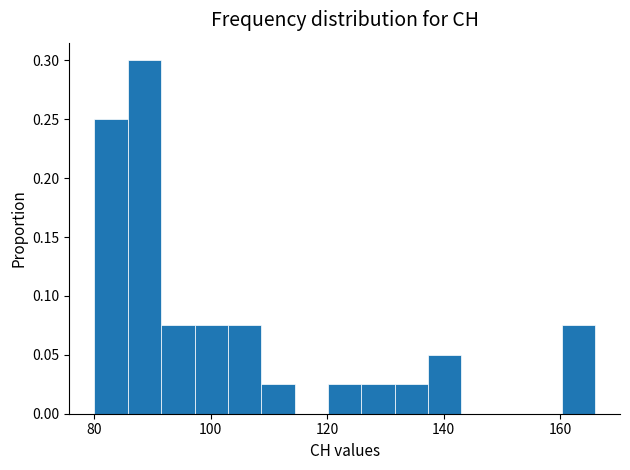

Around what value on the x-axis is the tallest bar? Give the approximate position of its centre, as read against the axis.

88